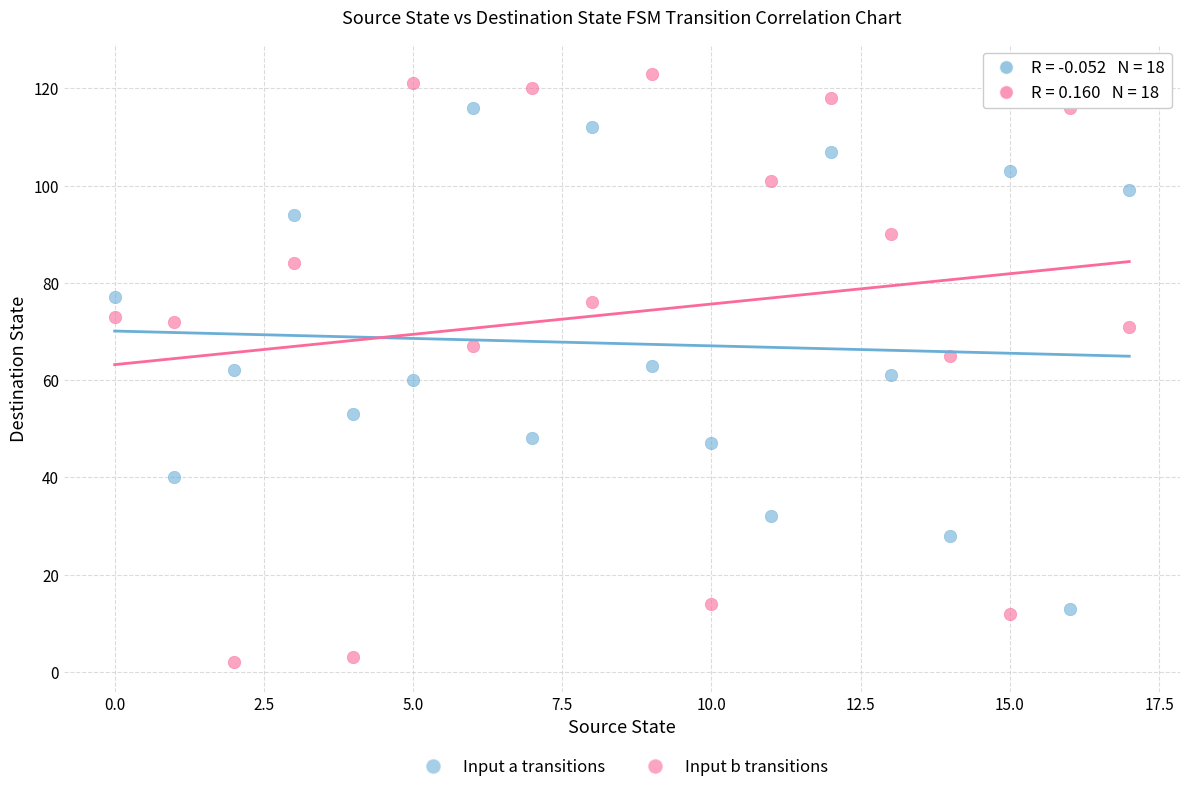

Across all data points, what is the range of Y values (max minus min)?

121